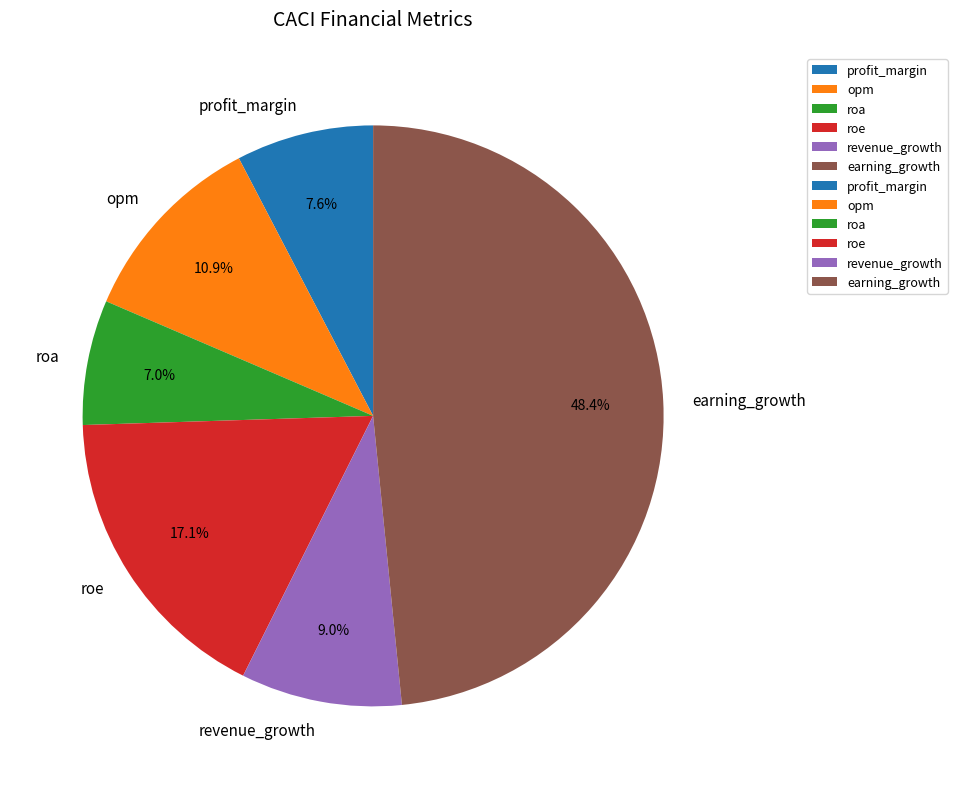

To the nearest percent, what portion does opm represent?

11%